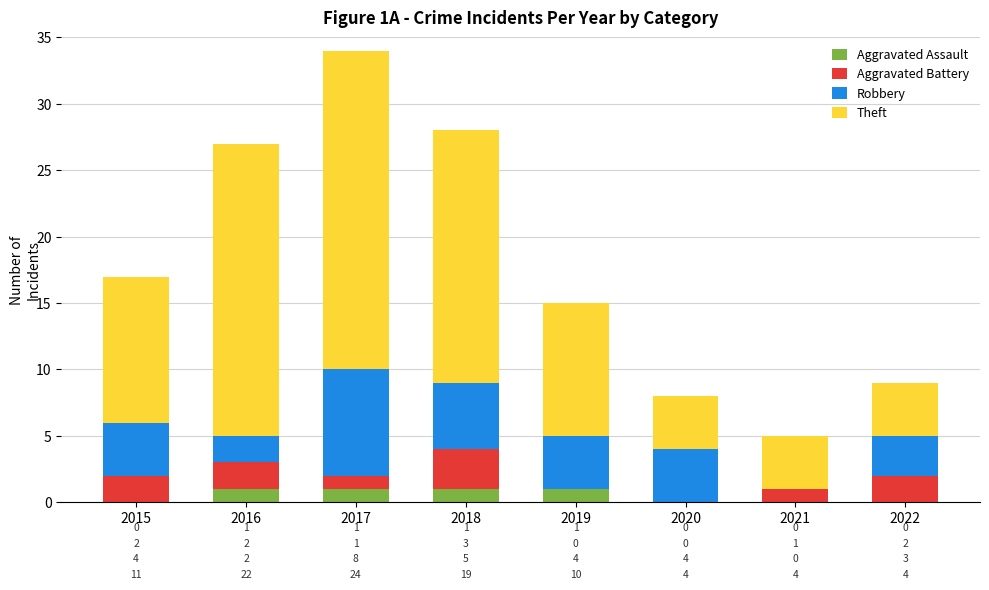

Reading right to left, transcribe the values for Aggravated Assault.

2022=0	2021=0	2020=0	2019=1	2018=1	2017=1	2016=1	2015=0